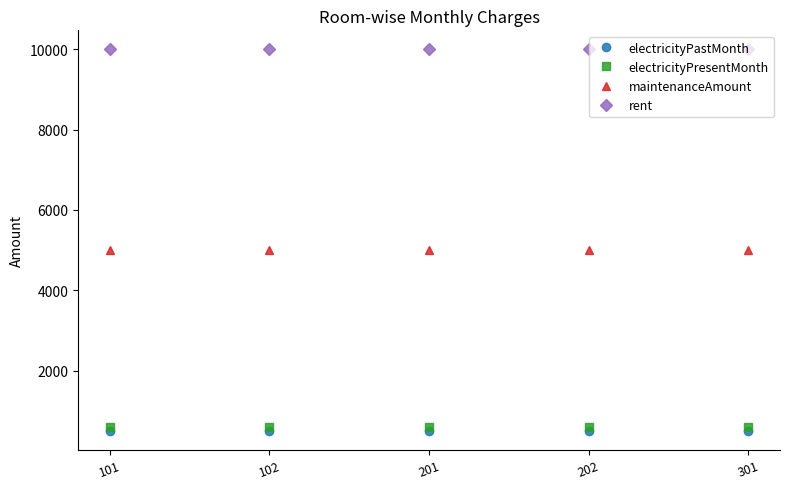

How many lines are shown in the chart?

4